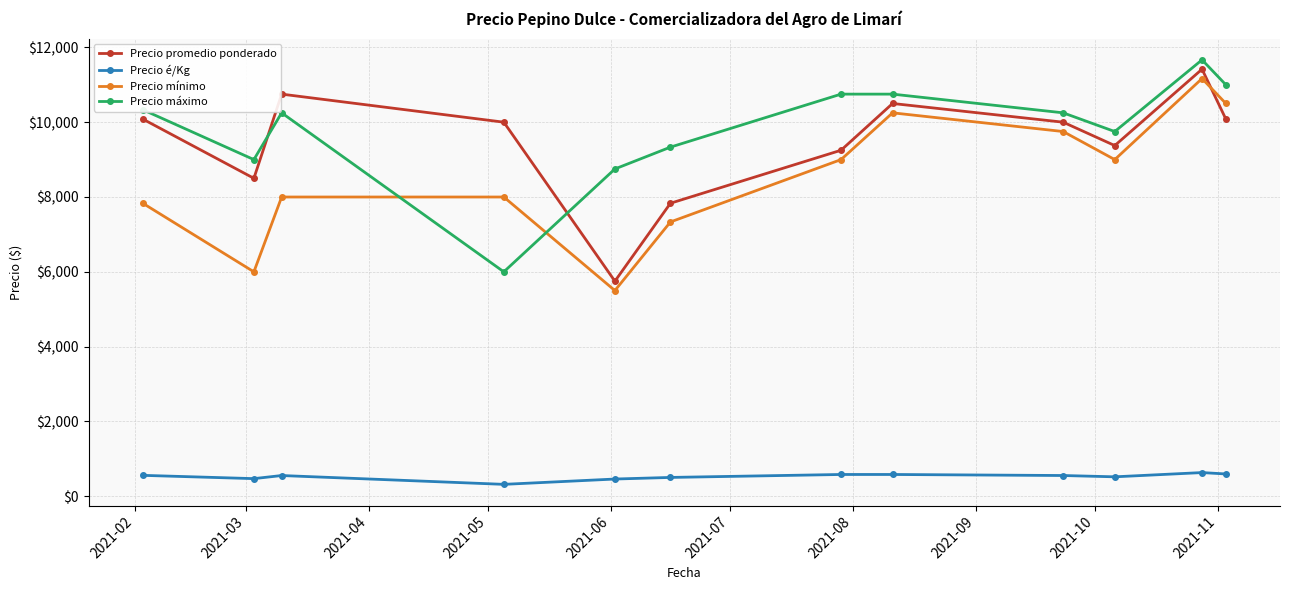

In Precio é/Kg, how many points are lower than both neighbors (excluding endpoints)?

3